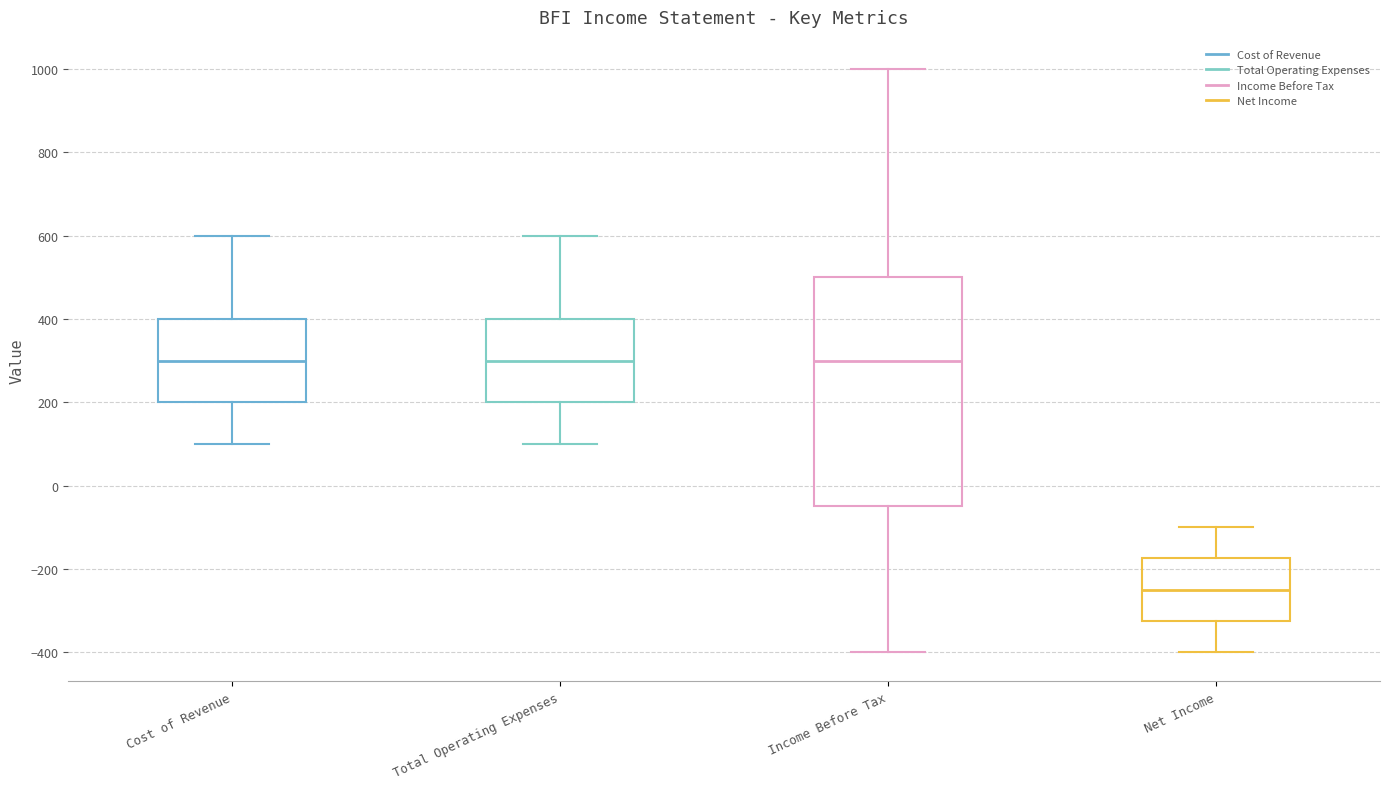

Where does the median line of the box for Income Before Tax sit on the y-axis? The values are not printed on the chart, so give them approximately, as read against the axis.

300